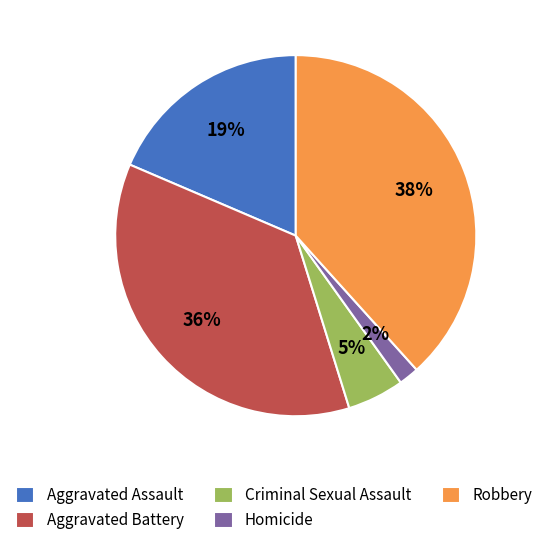

To the nearest percent, what is the average slice percentage?

20%